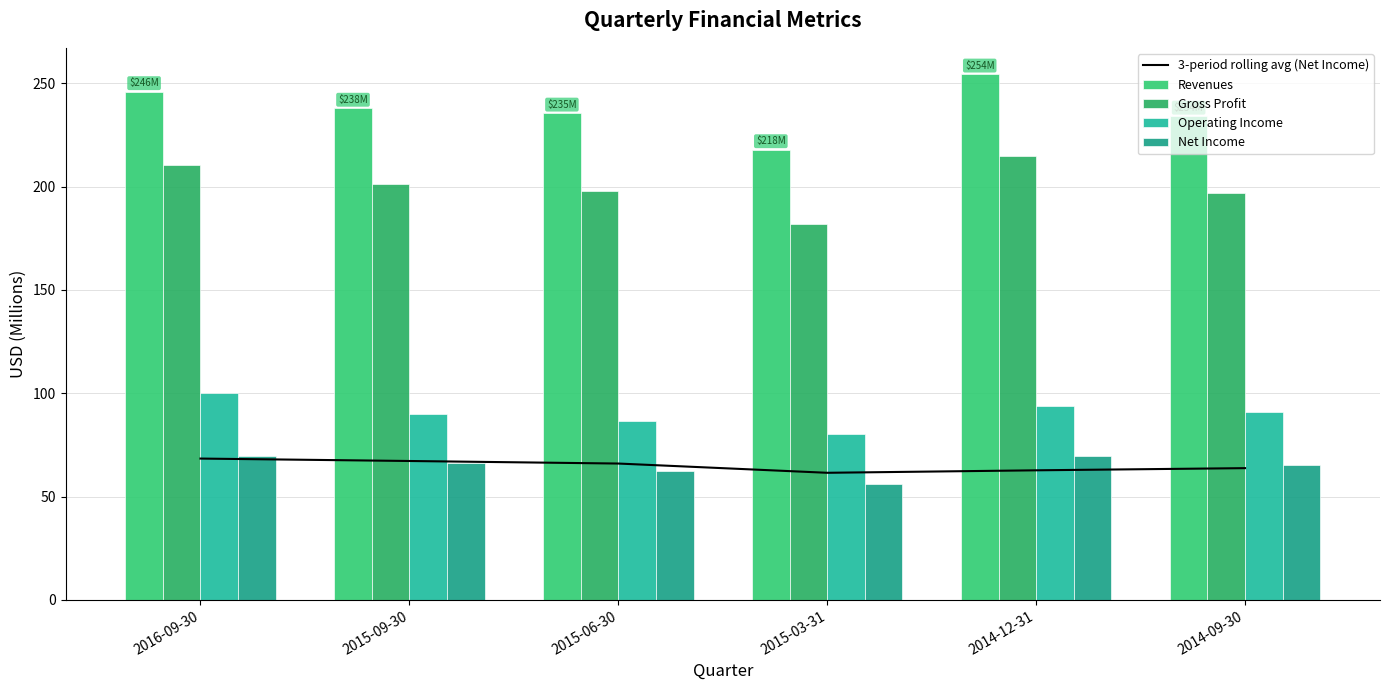

What is the label of the 2nd bar from the left?

2015-09-30